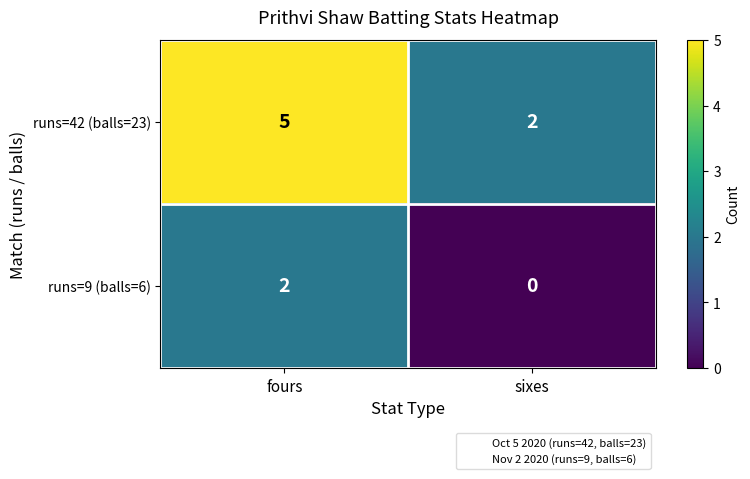

At which category is the sum across all series the highest?

fours